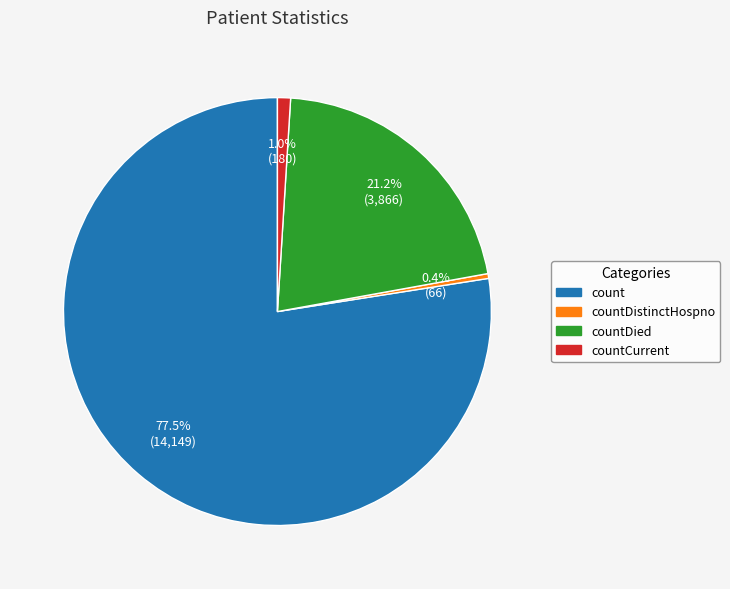

How many segments does this pie chart have?

4